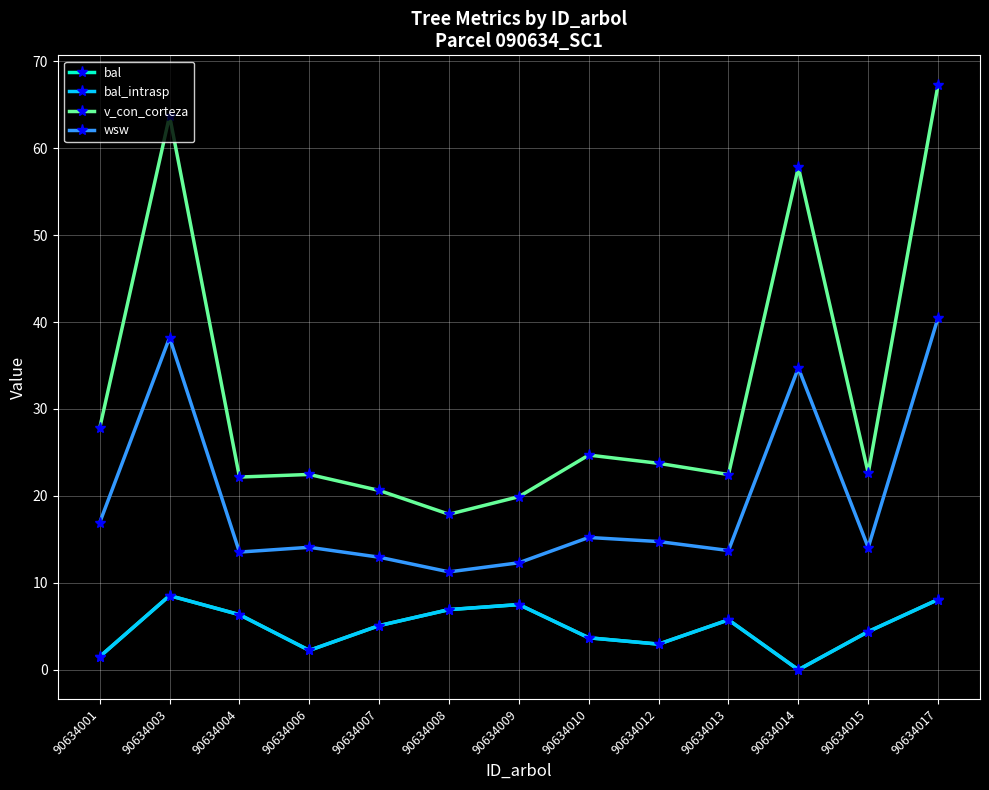

Is this an area chart (filled region under the line)?

No